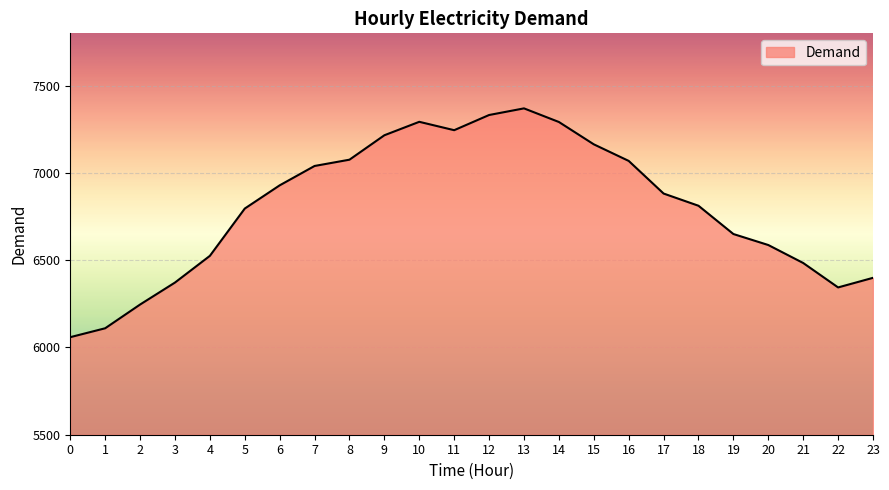

Read the value at 1, to the nearest 10.

6110